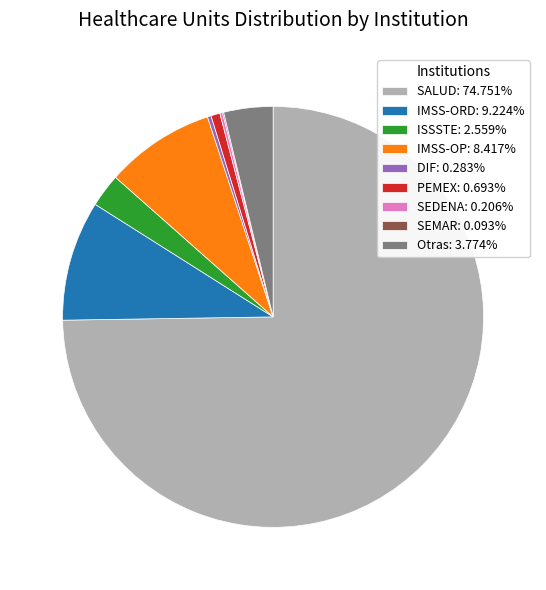

Which has a higher value, SALUD or PEMEX?

SALUD